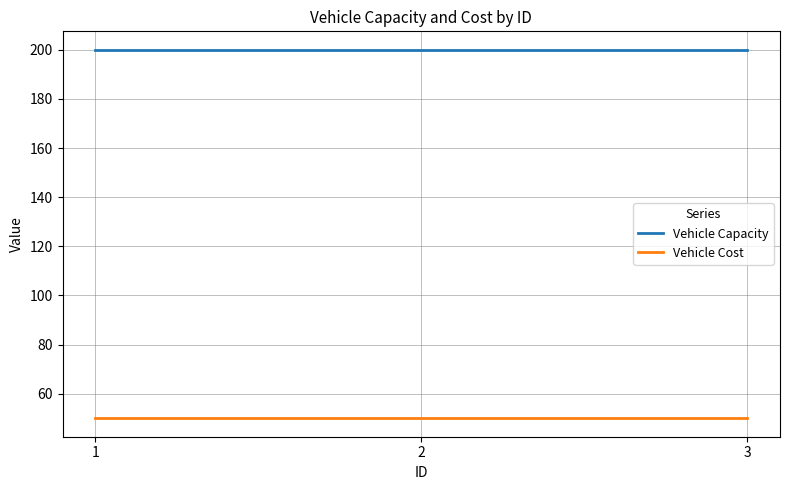

What is the smallest value displayed?

50